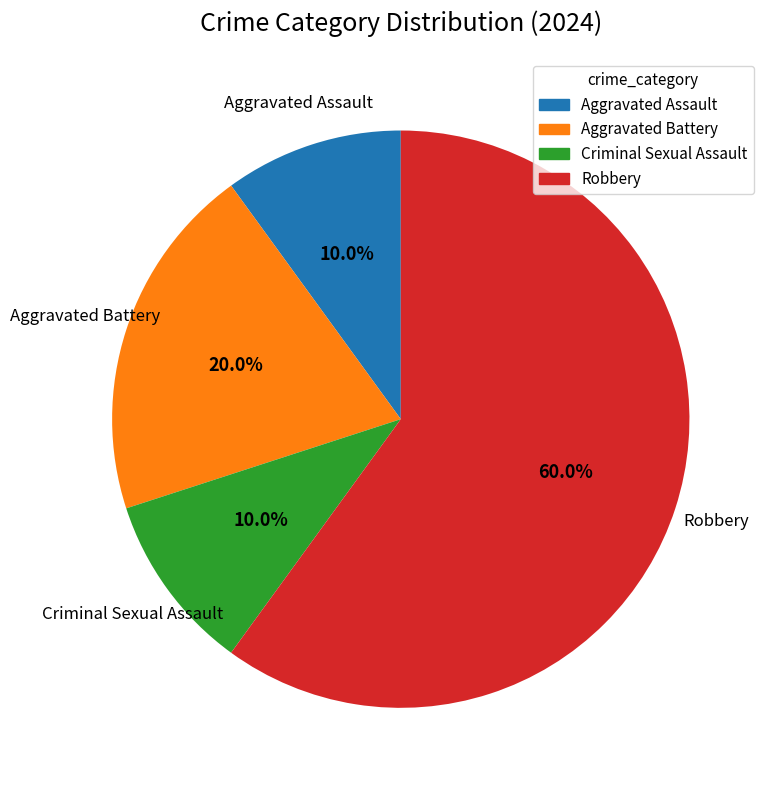

Is it true that Criminal Sexual Assault is 4% of the pie?

False